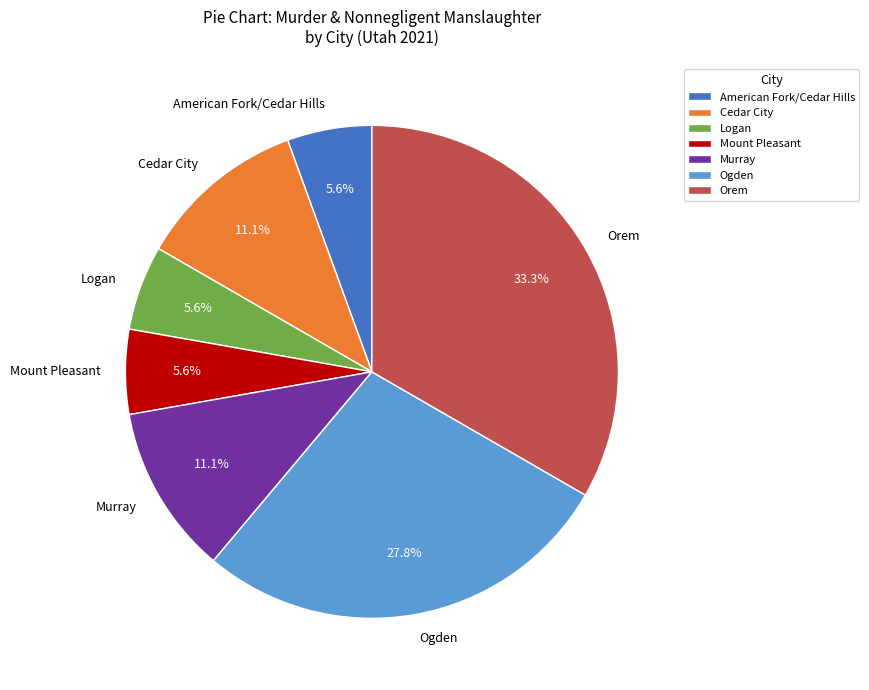

Approximately how many times larger is the value at Mount Pleasant compared to American Fork/Cedar Hills?

1.0